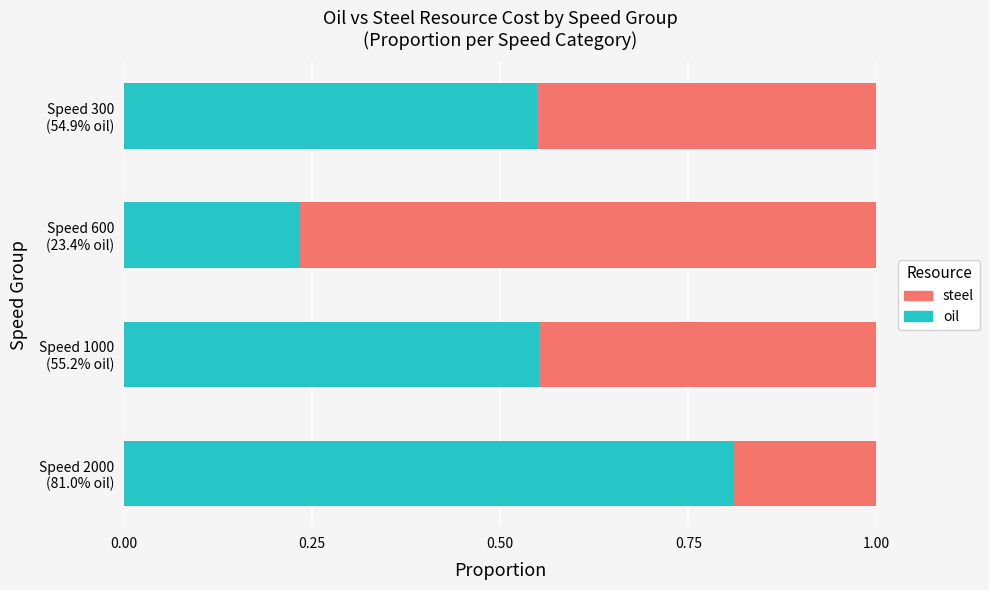

How many oil values are between 0 and 1?

4